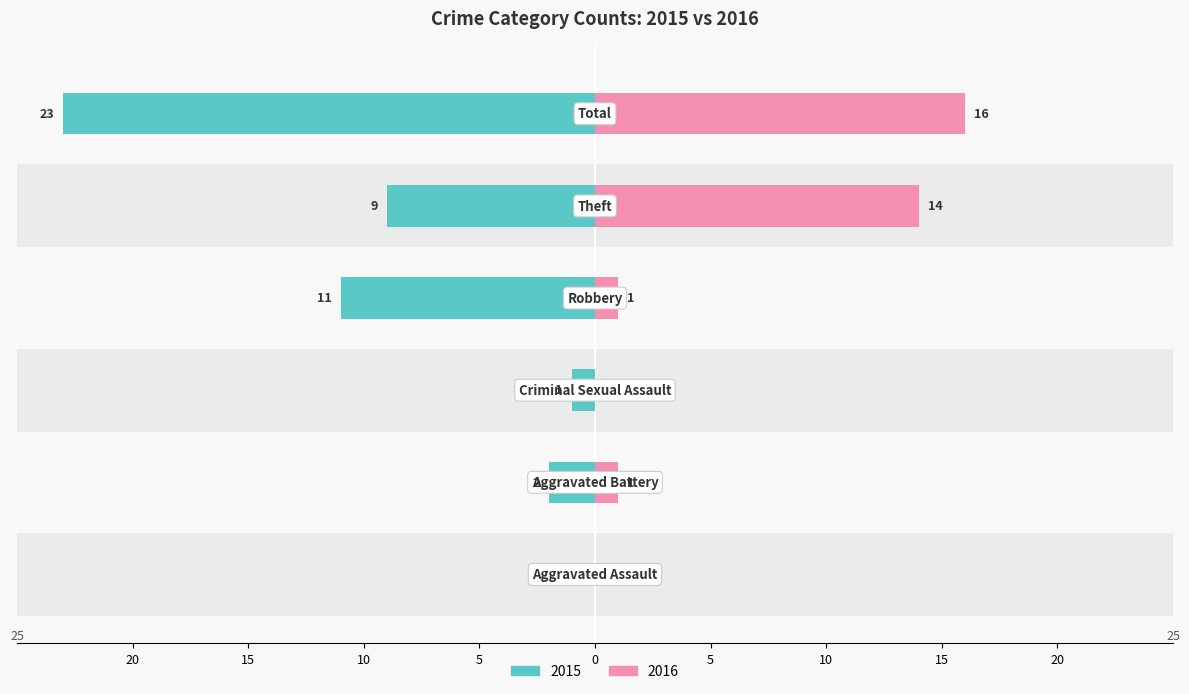

What position from the right is Robbery?

3